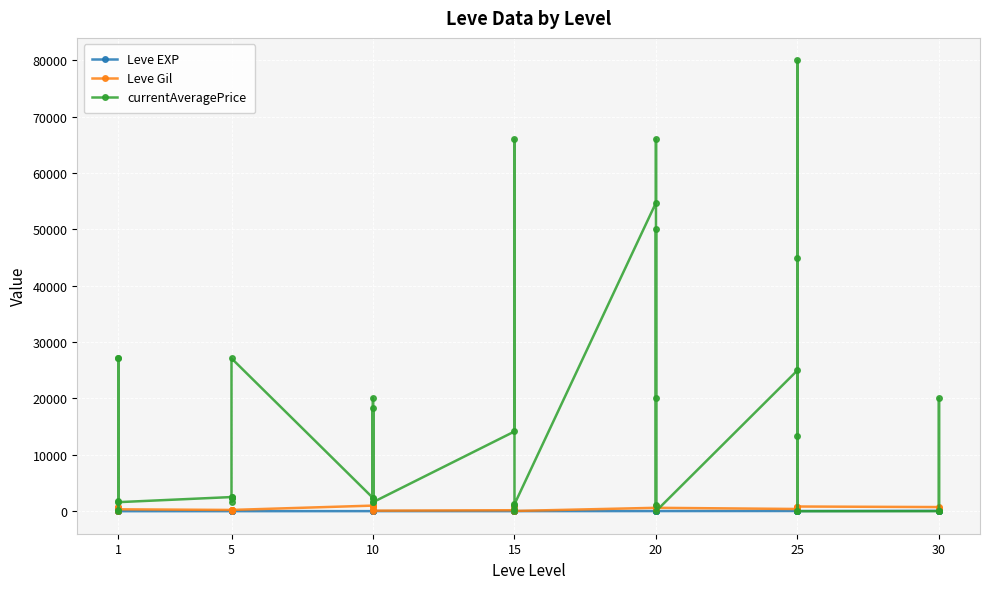

True or false: currentAveragePrice and Leve Gil cross at least once.

True